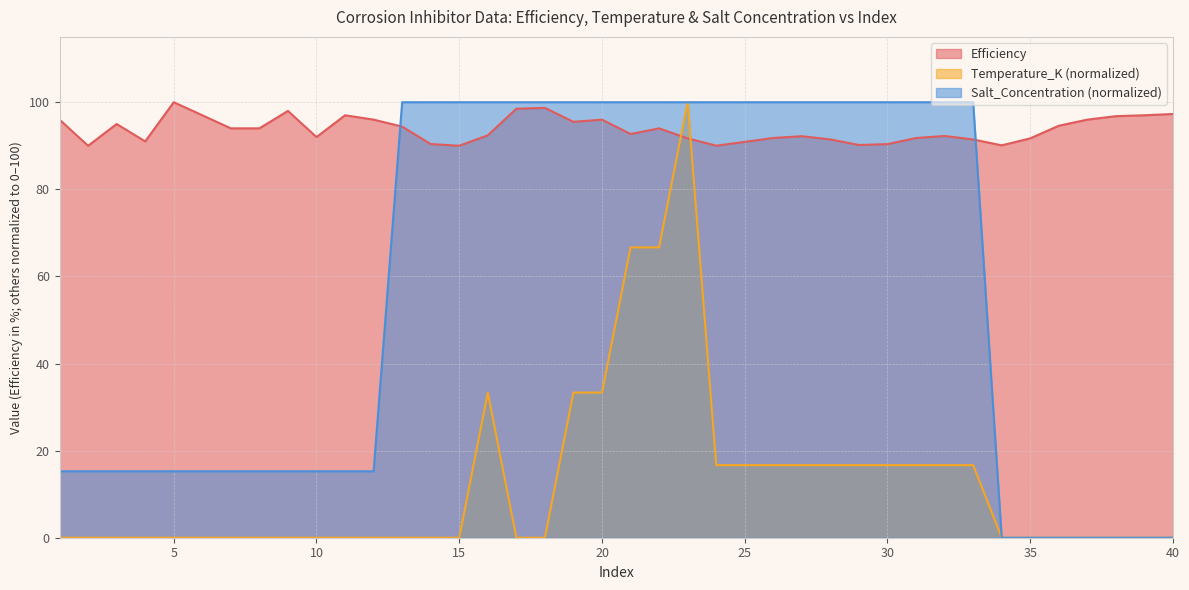

Which series has the largest total across all categories?

Efficiency